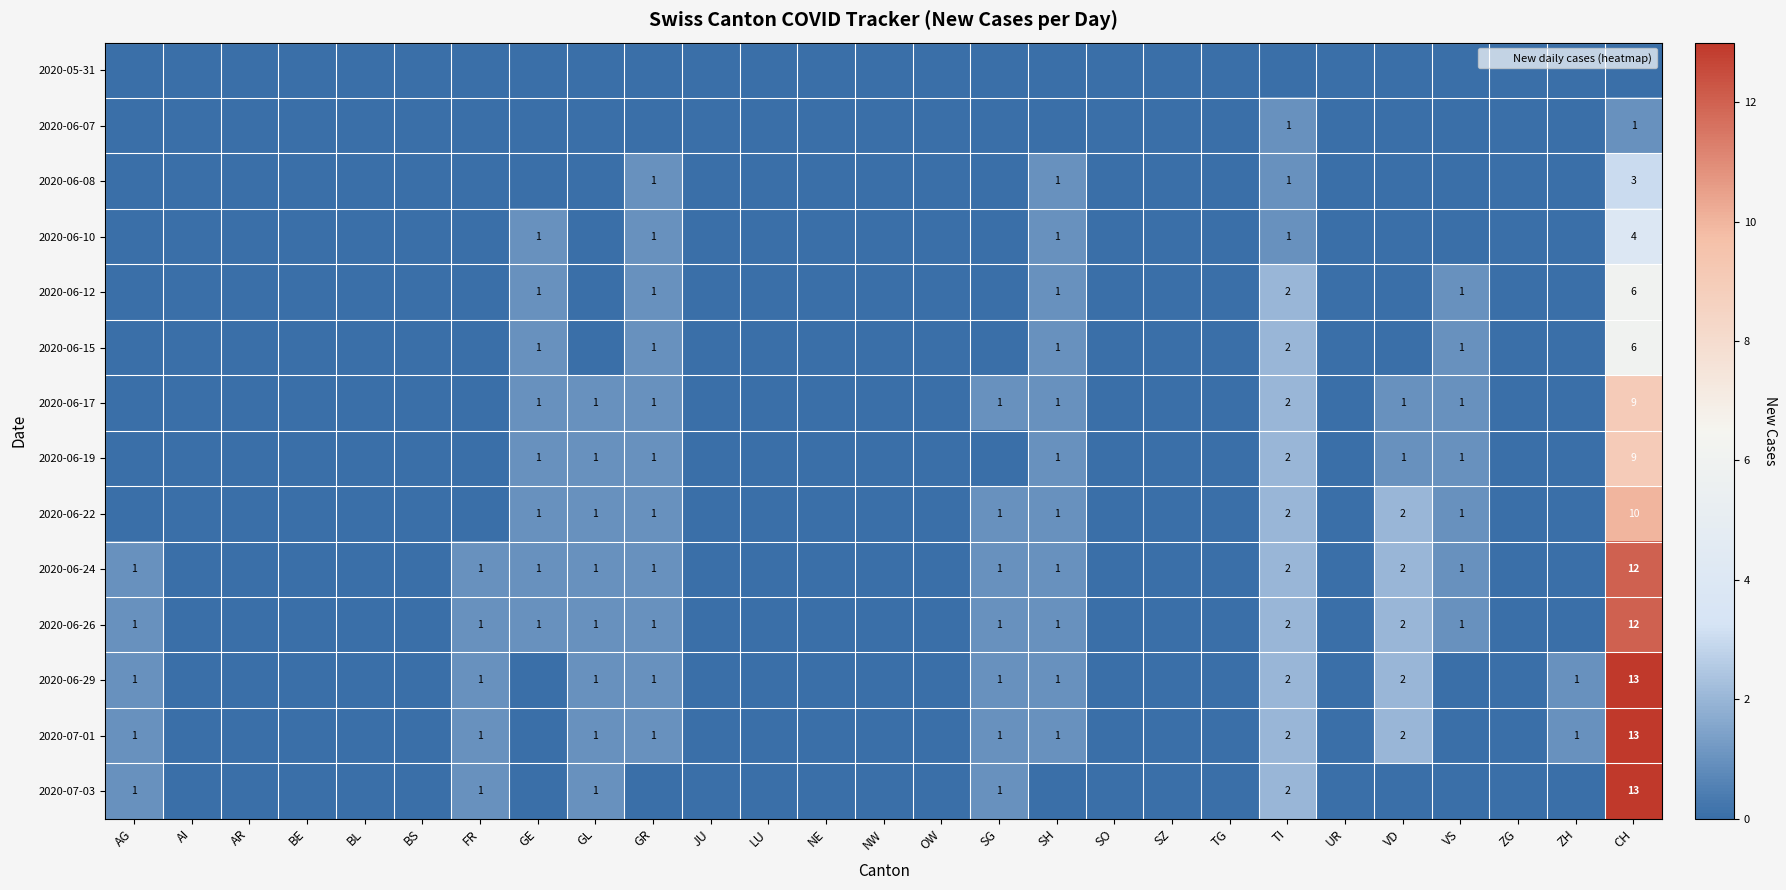

The 2020-06-15 series shows 0 at JU. True or false?

True